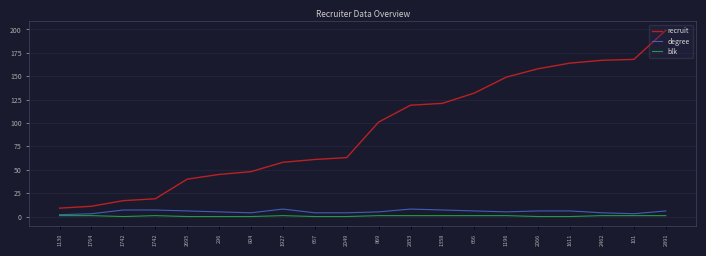

The blk series shows 1 at 1358. True or false?

True